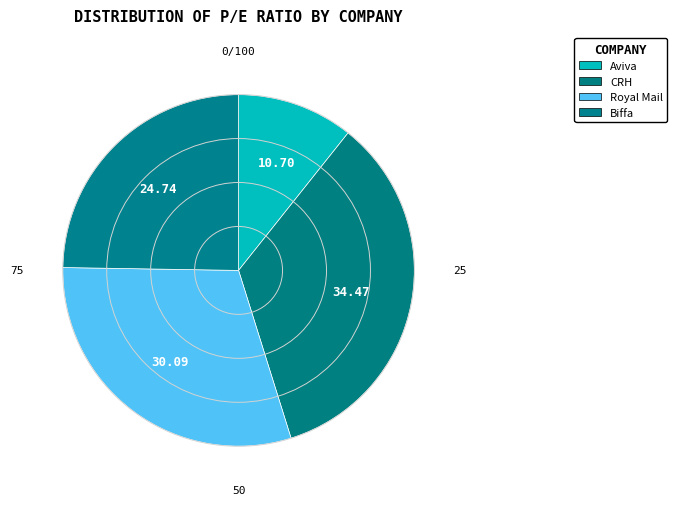

To the nearest percent, what percentage of the pie is Aviva?

11%